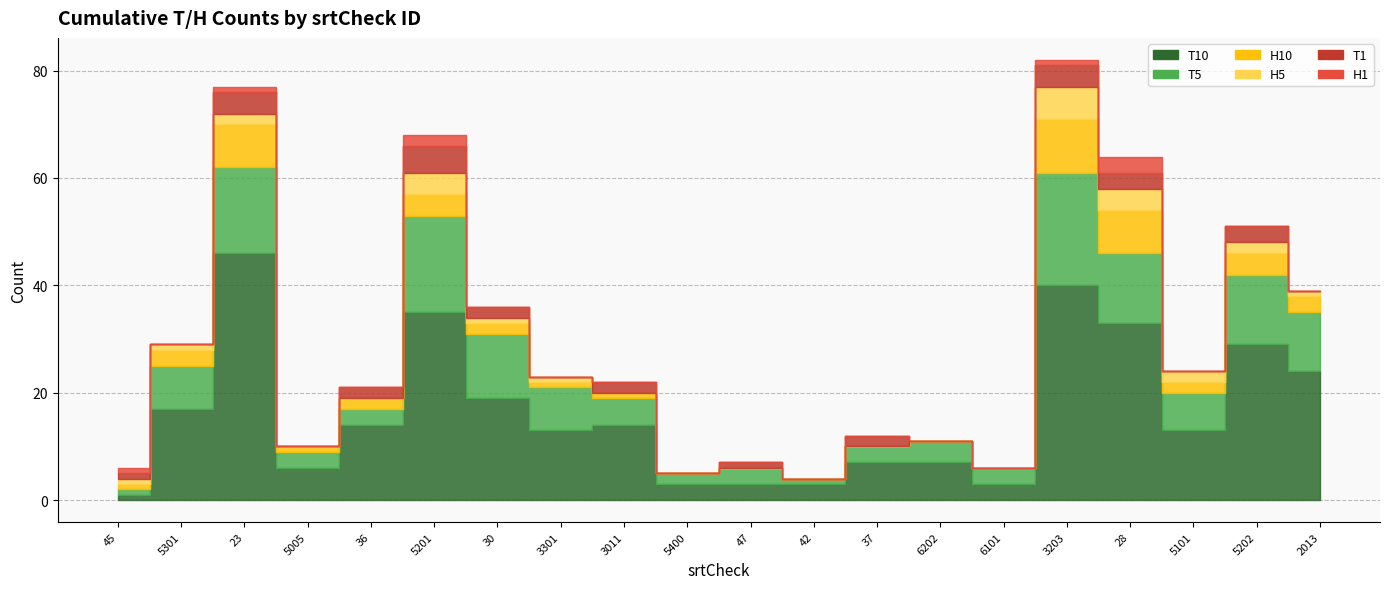

List the series in order of their peak value, lowest first.

H1, T1, H5, H10, T5, T10